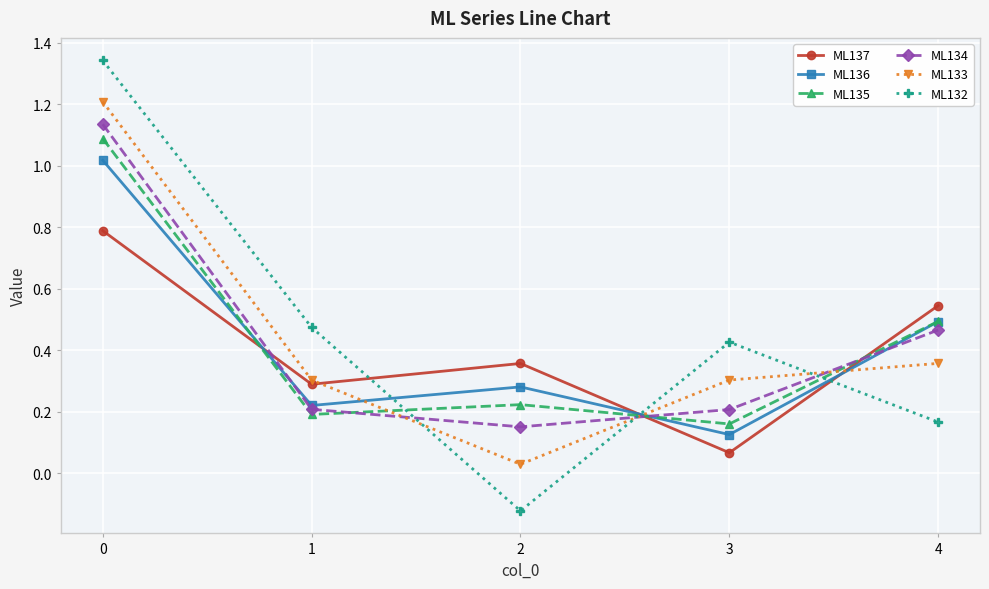

What are all the series names shown in the legend?

ML137, ML136, ML135, ML134, ML133, ML132